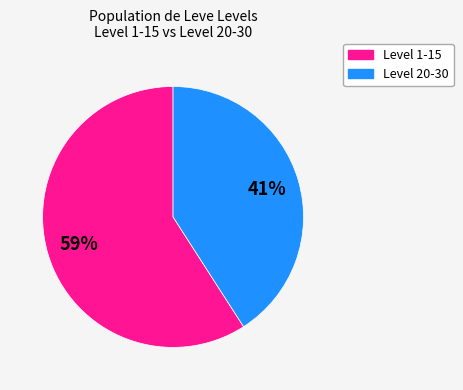

What percentage is the Level 20-30 slice, to the nearest percent?

41%